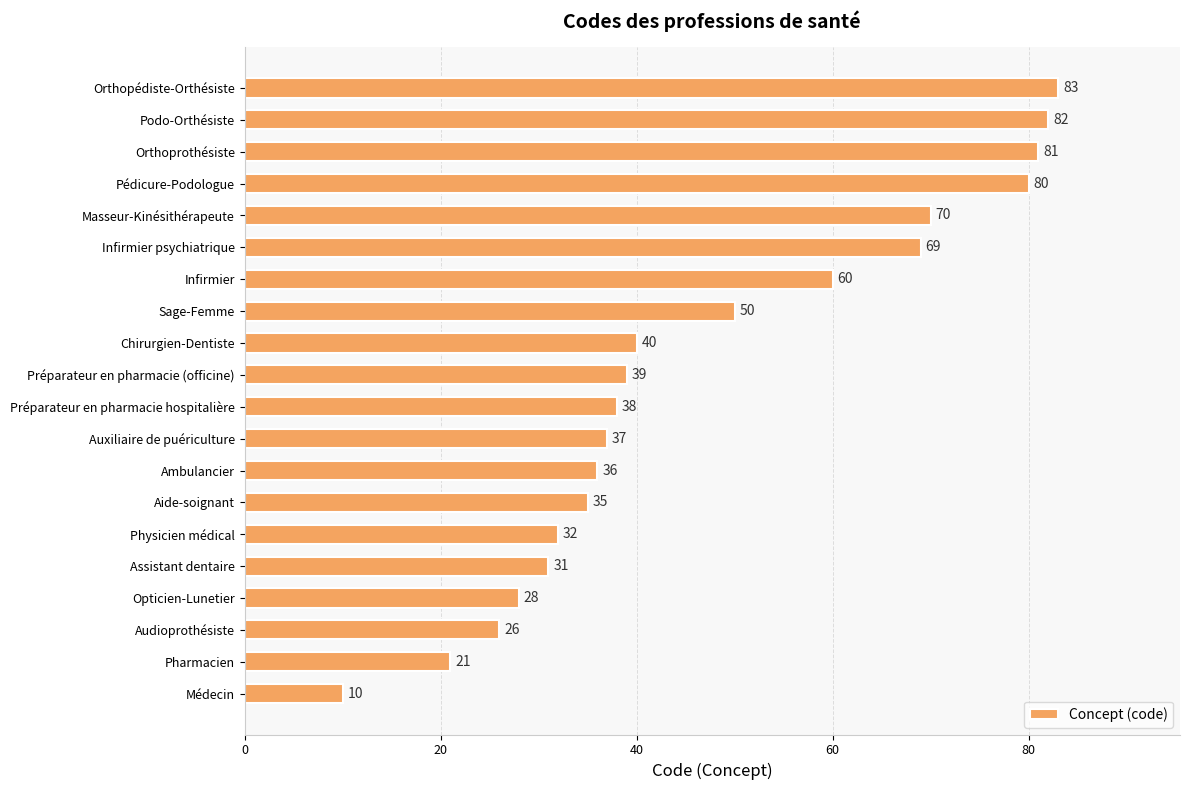

What is the minimum value shown in the chart?

10